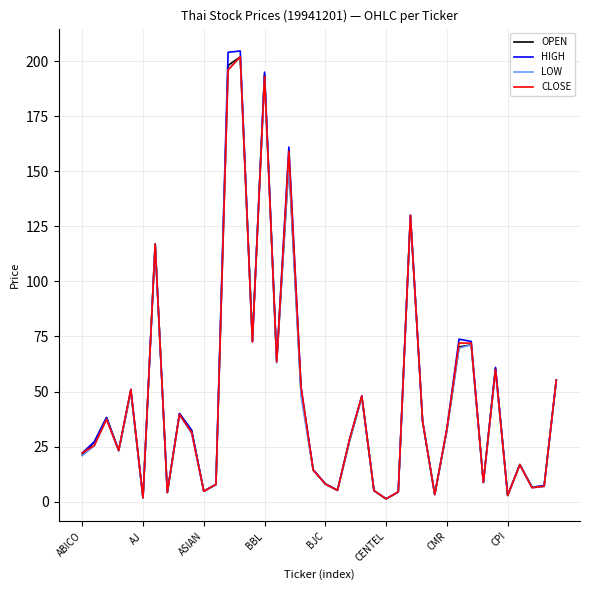

Which series has the largest range (max minus min)?

HIGH